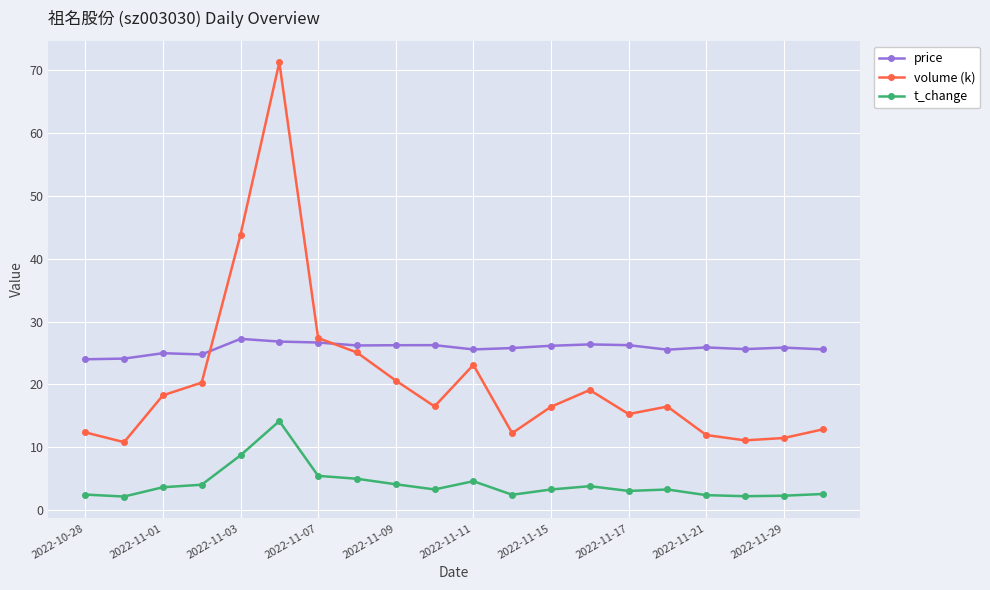

List the series in order of their overall mean, lowest first.

t_change, volume (k), price